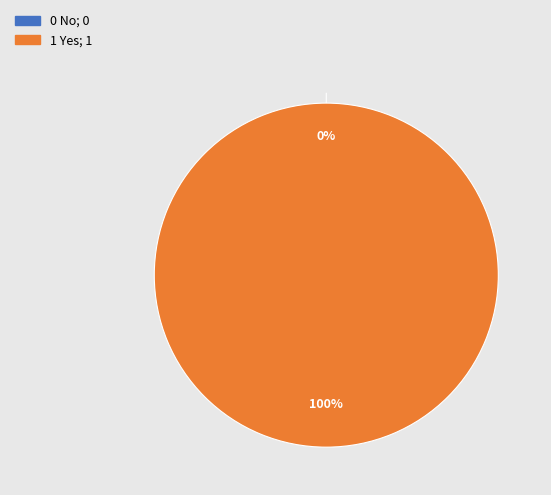

Which category has the smallest portion of the pie?

0 No